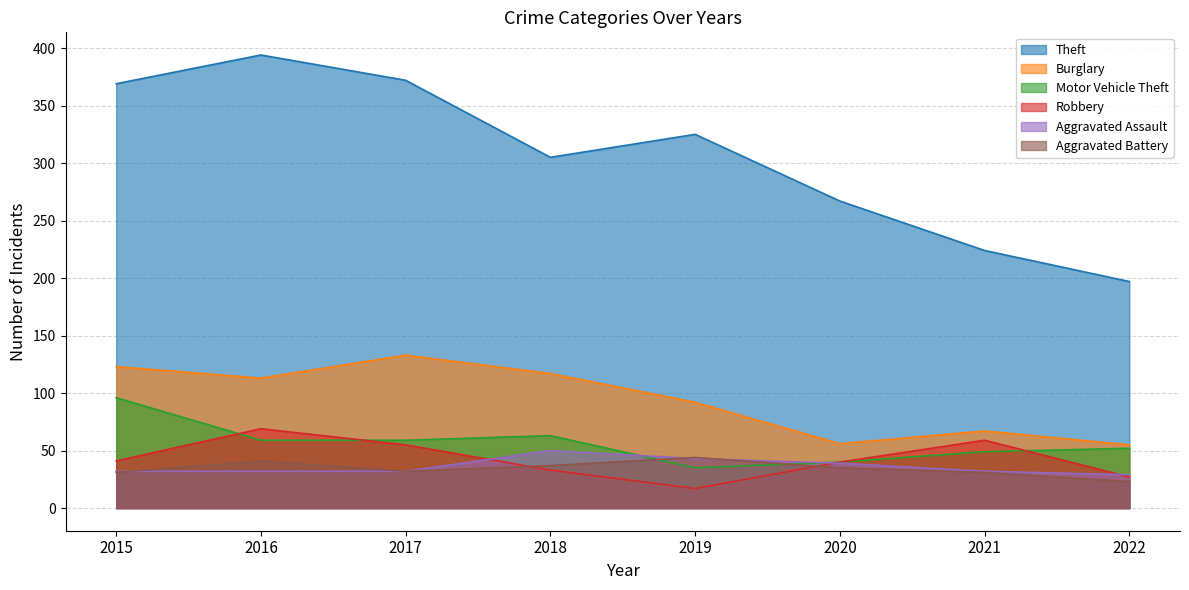

True or false: Burglary and Aggravated Assault intersect in this chart.

False